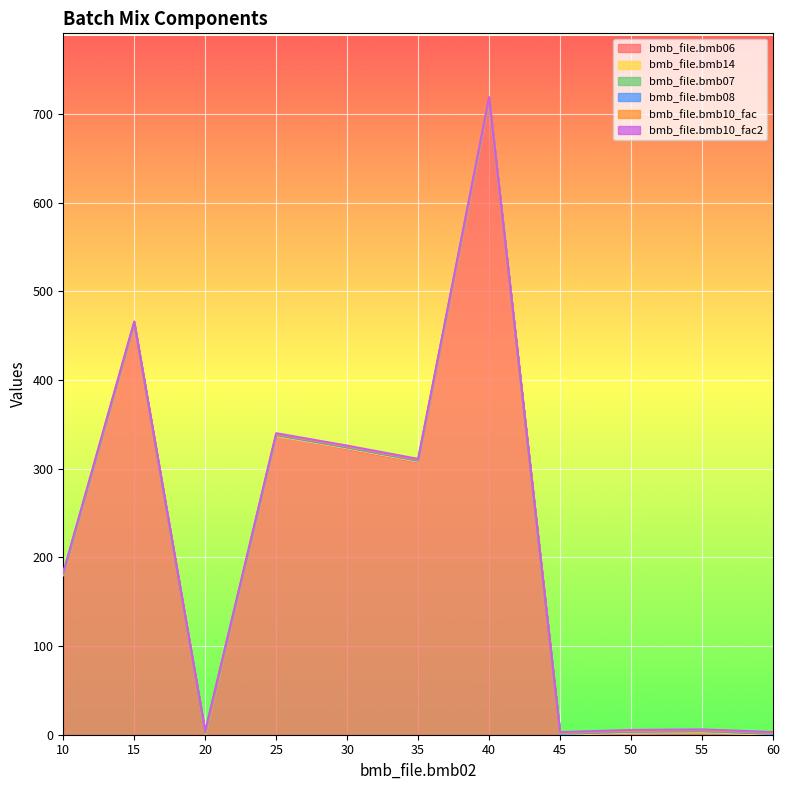

How many values in the bmb_file.bmb06 series are below 180?

5